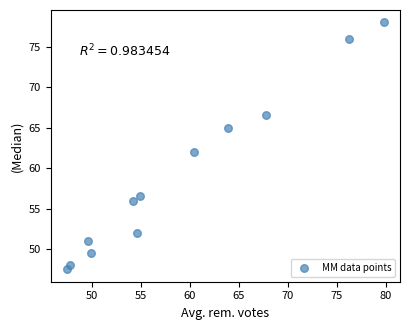

What is the range of X values (max minus min)?

32.4